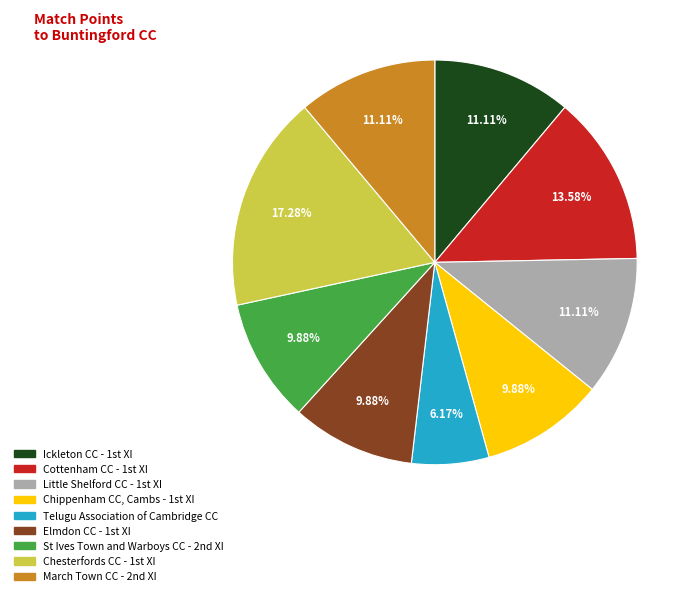

To the nearest percent, what is the average slice percentage?

11%